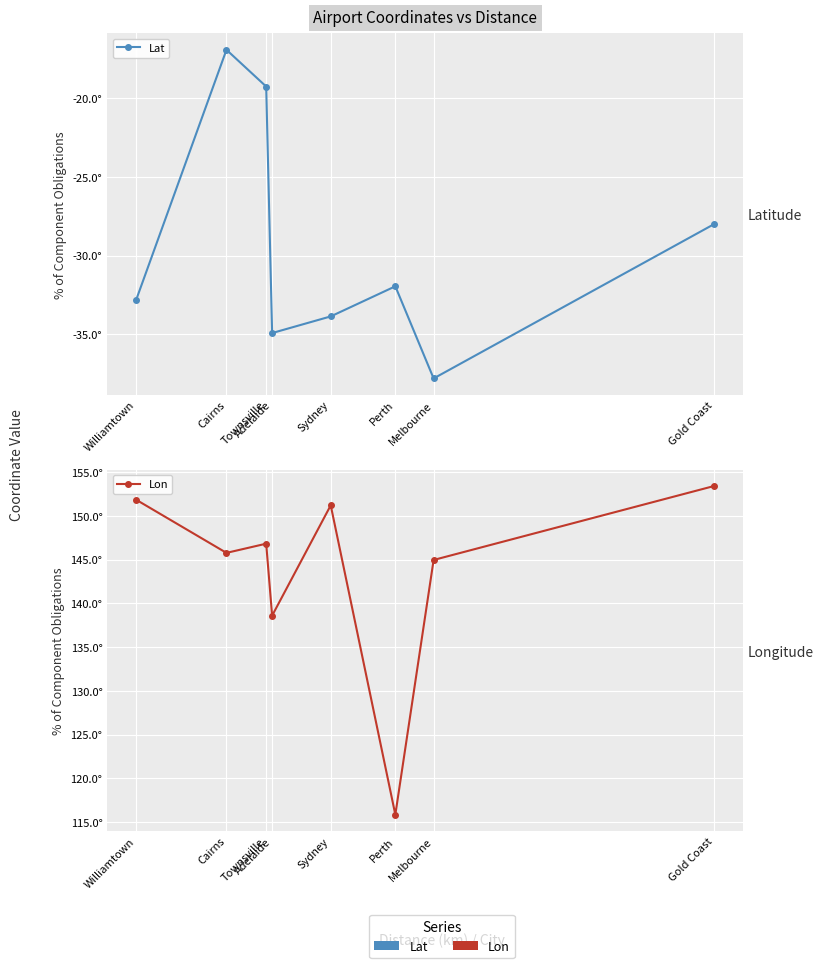

Which has a higher value, Perth or Adelaide?

Perth